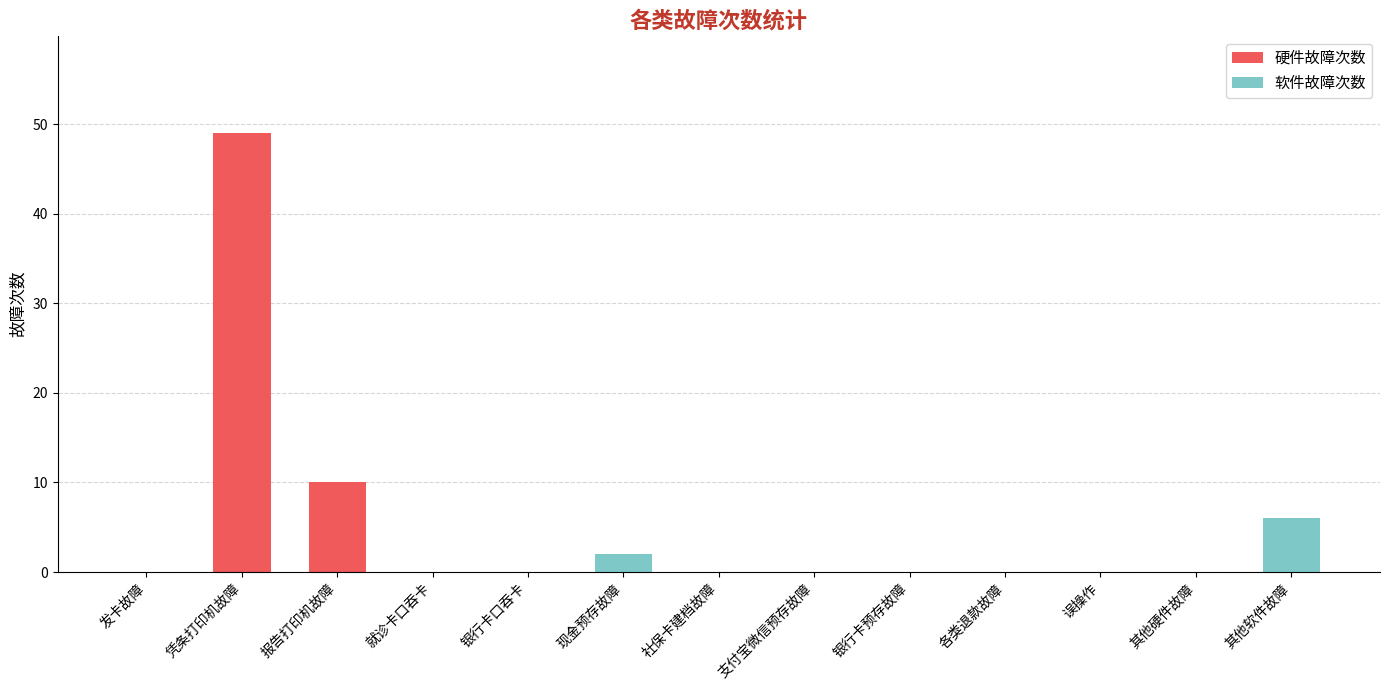

What is the sum of all 硬件故障次数 values?

59